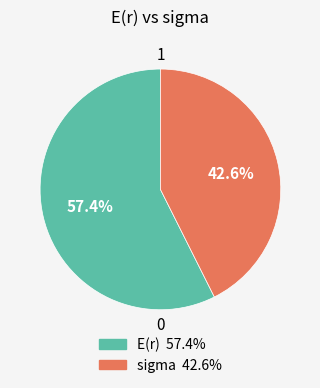

To the nearest percent, what portion does sigma represent?

43%